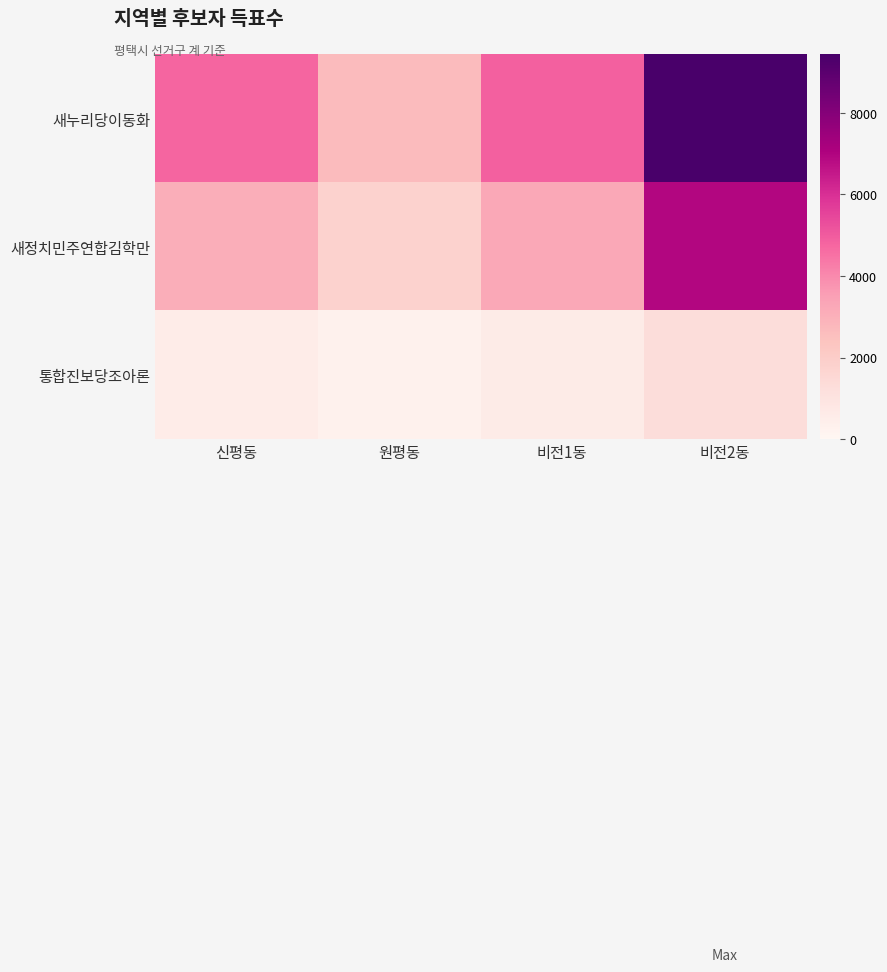

What is the maximum value shown in the chart?

9438